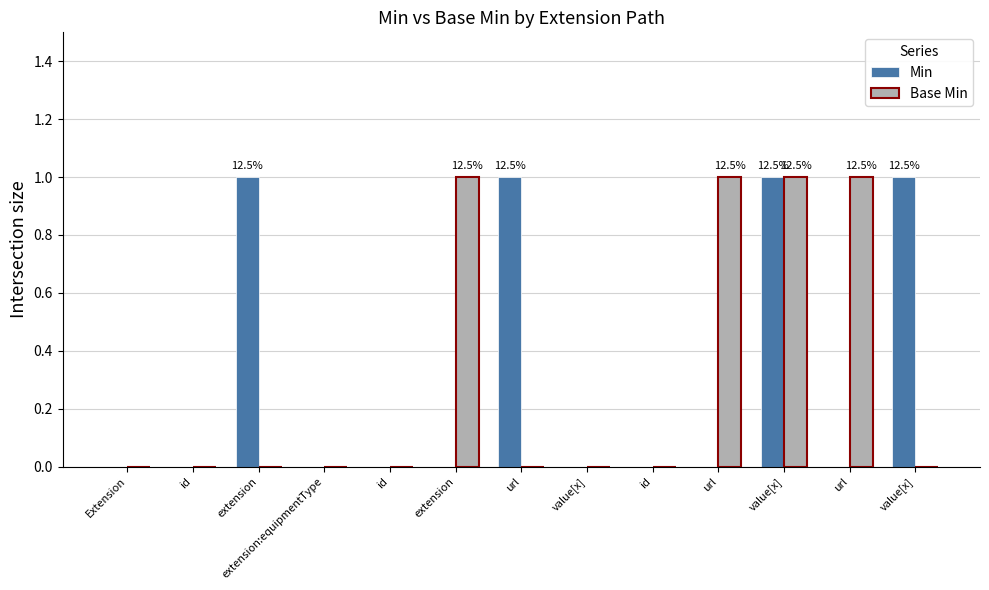

What is the label of the 4th bar from the right?

url